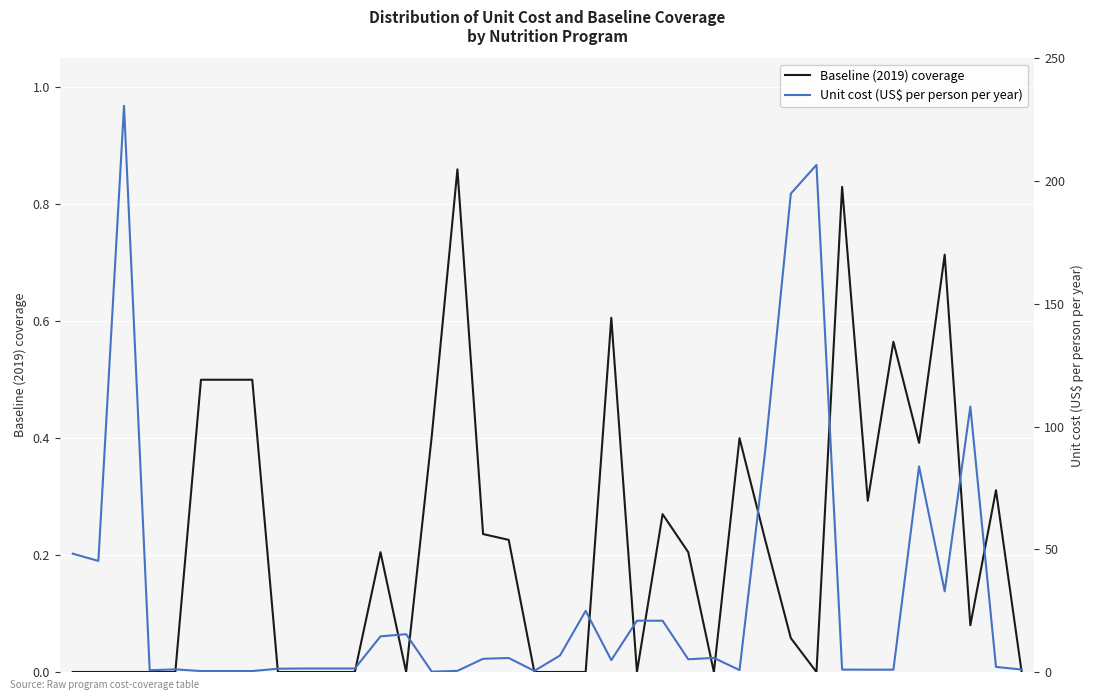

Which has a higher value, 33 or 32?

32